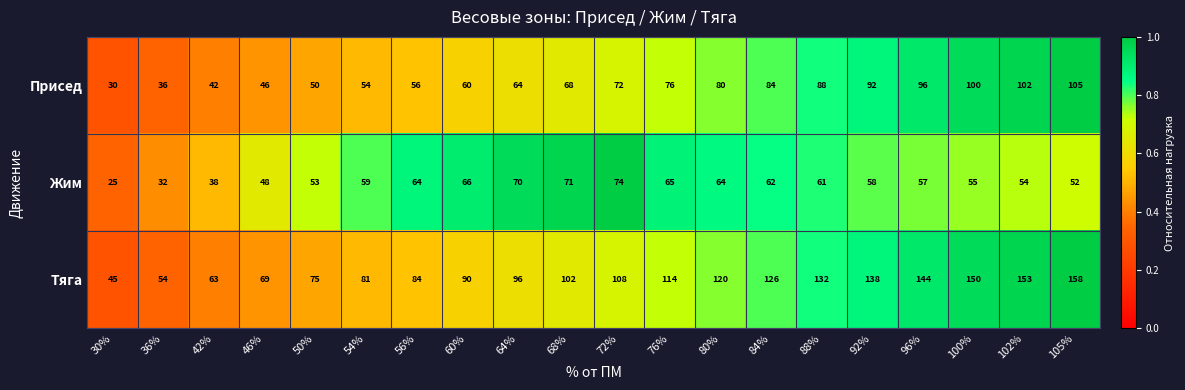

Which series changed the most between 100% and 102%?

Тяга